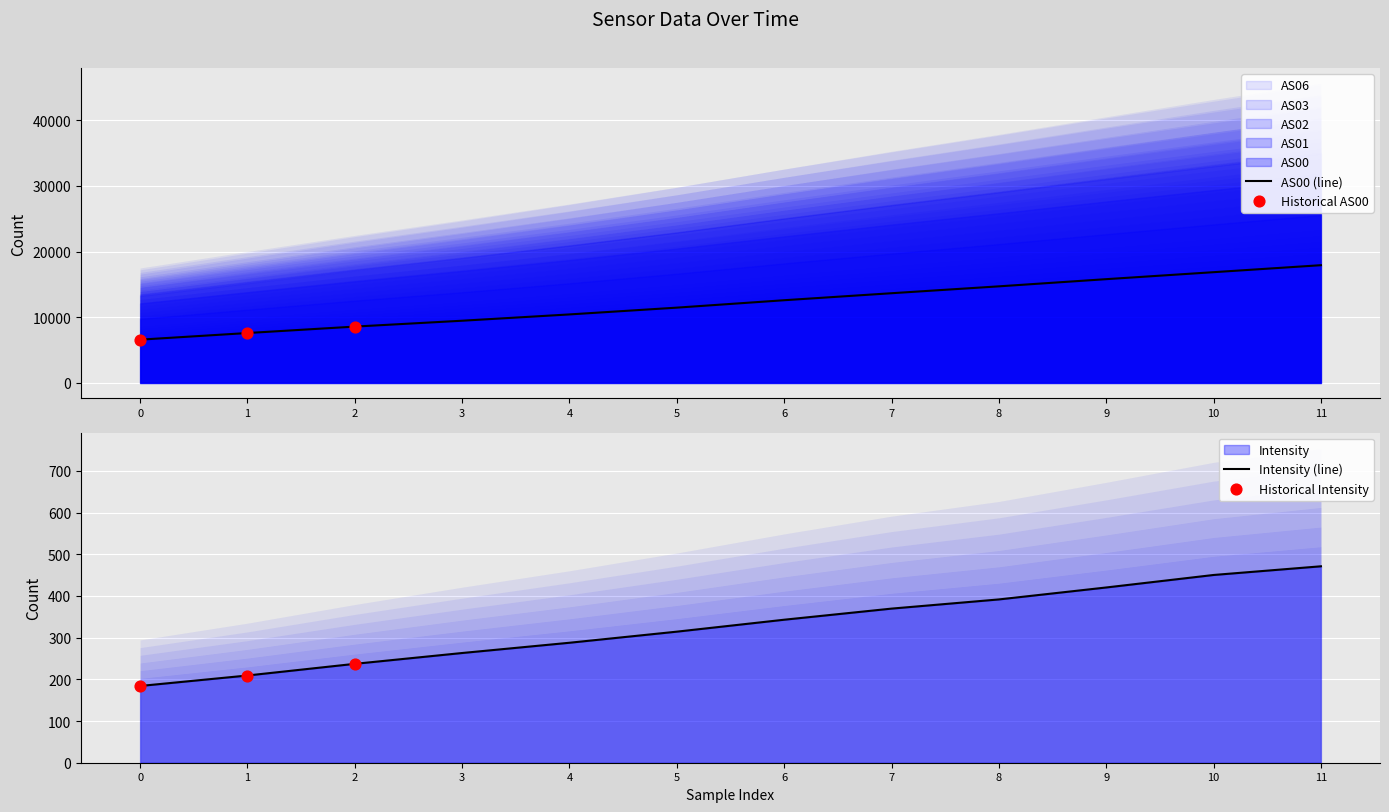

Which series contains the highest Y value?

AS06